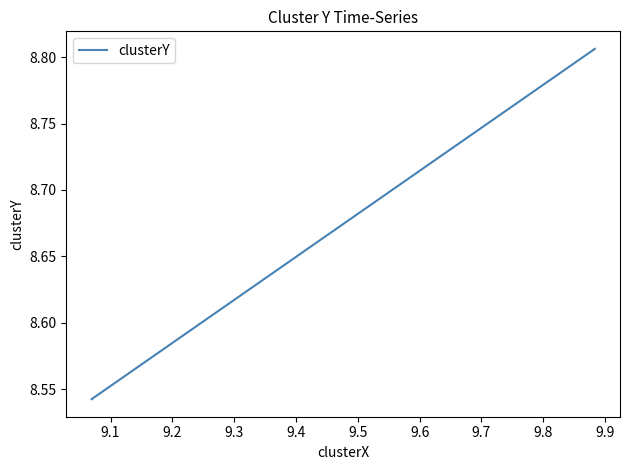

What is the value of the 2nd point from the left?

8.5